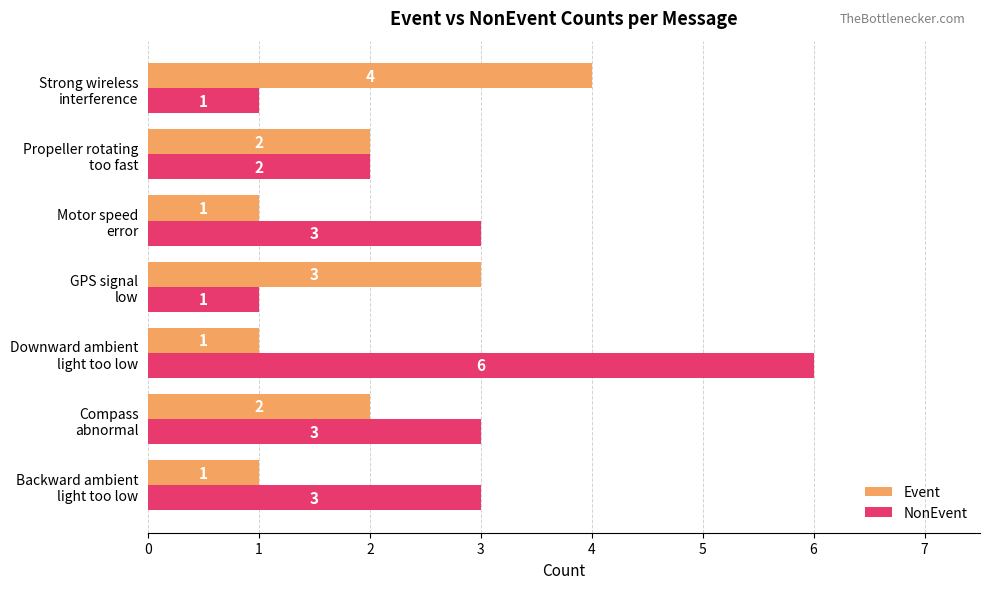

How many NonEvent values are between 1 and 3?

6